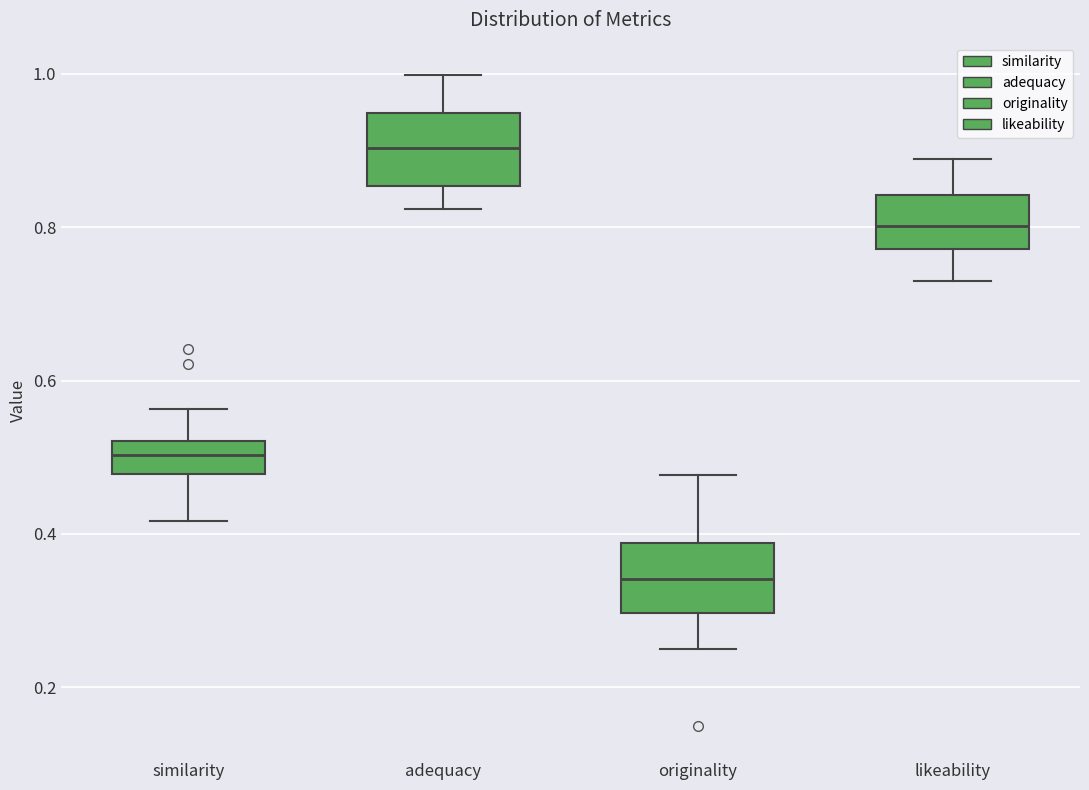

Reading left to right, transcribe this box plot: for each box, give where its median line is, the range the box spans, and where its two whiskers end, as read against the y-axis. The values are not printed on the chart, so give them approximately, as read against the axis.

similarity: median 0.50, box 0.48 to 0.52, whiskers 0.42 to 0.56
adequacy: median 0.90, box 0.86 to 0.94, whiskers 0.82 to 1.00
originality: median 0.34, box 0.30 to 0.38, whiskers 0.24 to 0.48
likeability: median 0.80, box 0.78 to 0.84, whiskers 0.72 to 0.88